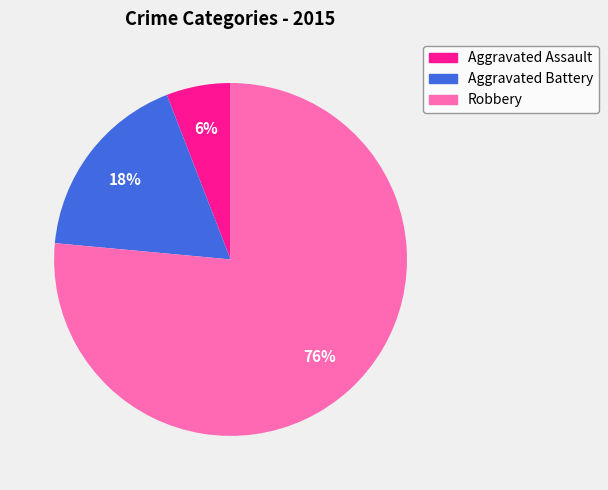

Is the sum of Aggravated Battery and Robbery greater than half?

Yes